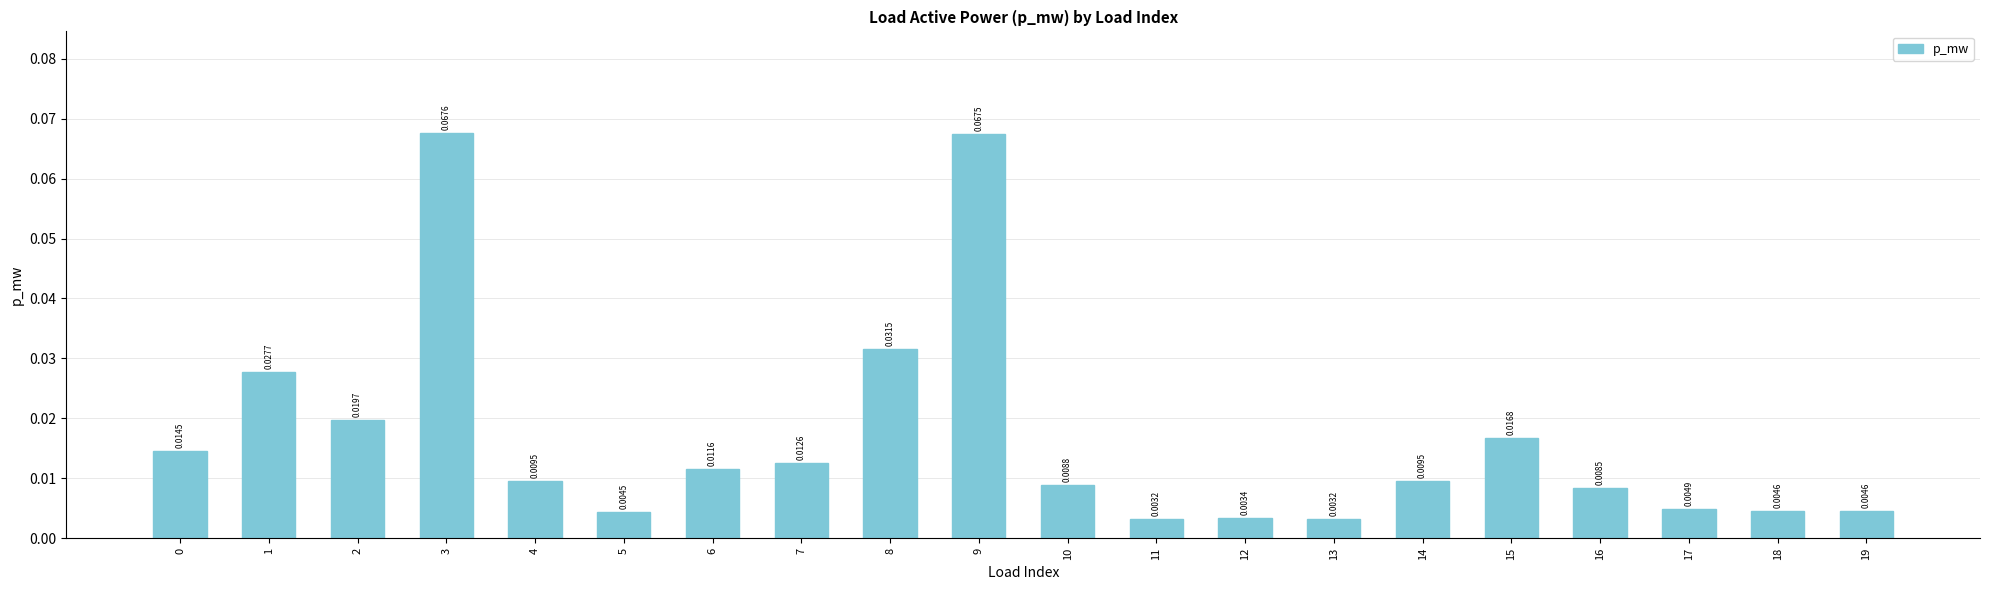

What is the sum of all values?

0.3